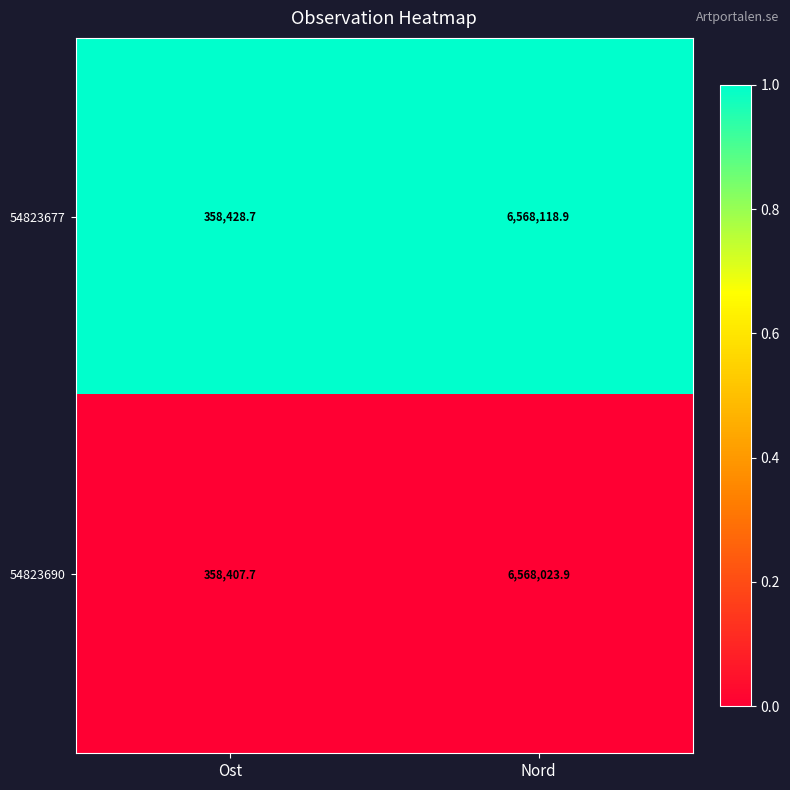

What is the difference between the highest and lowest values at Ost?

21.0